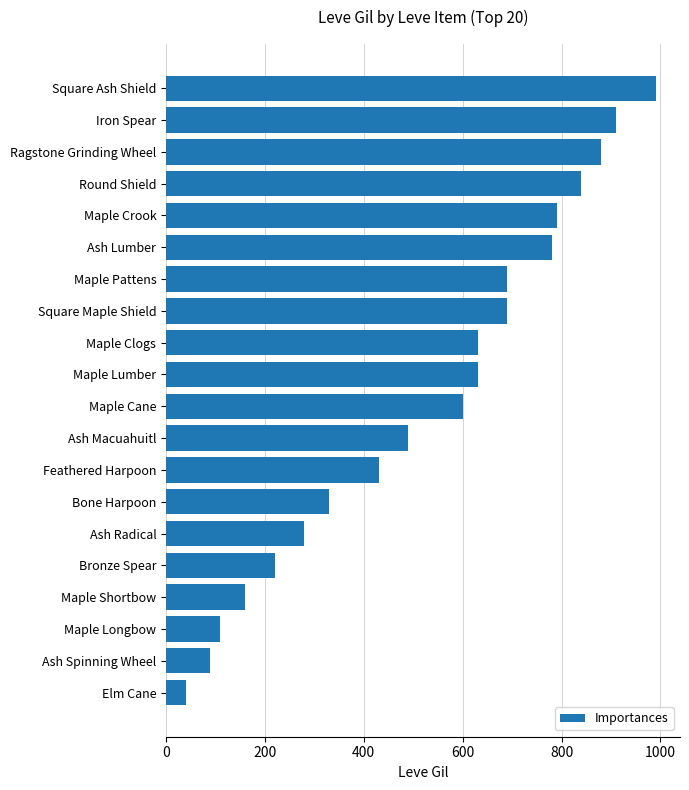

What is the label of the 13th bar from the top?

Feathered Harpoon